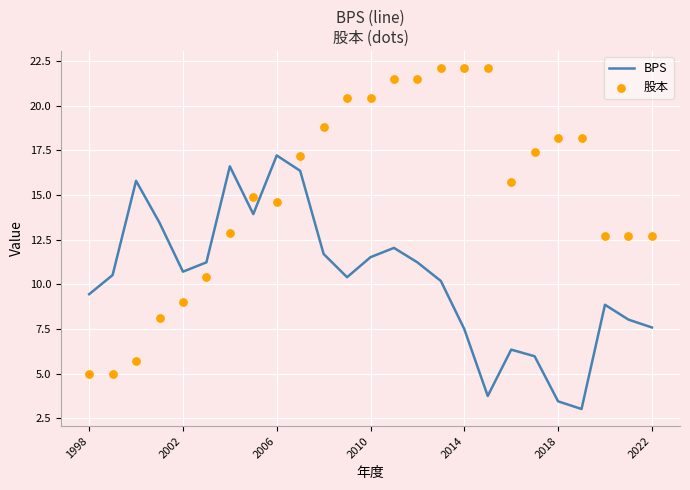

Is the value of 股本 at 16 greater than the value of BPS at 18?

Yes